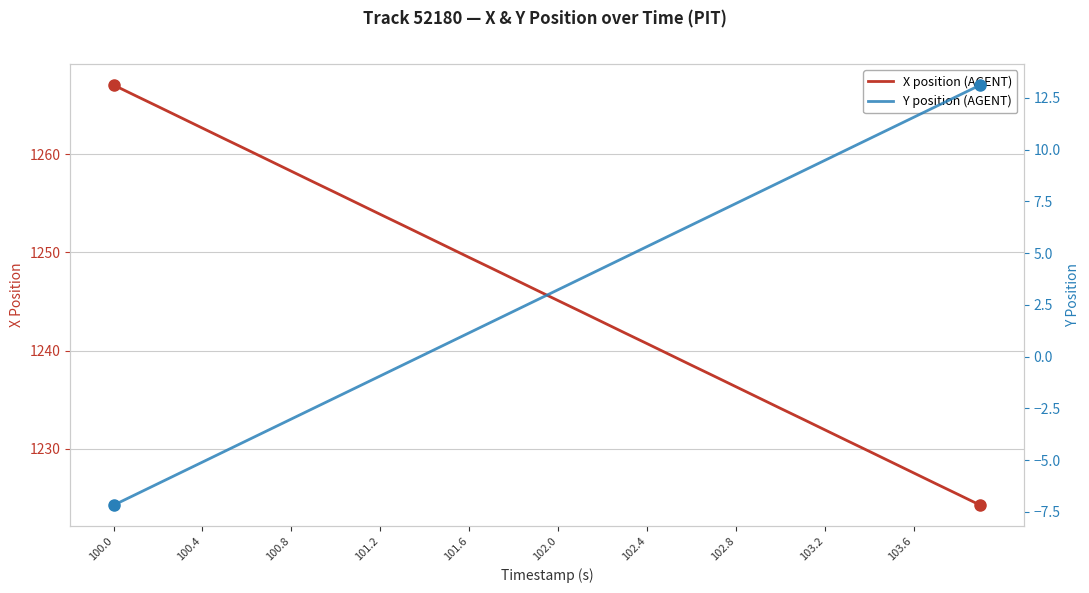

What is the smallest value displayed?

-7.2